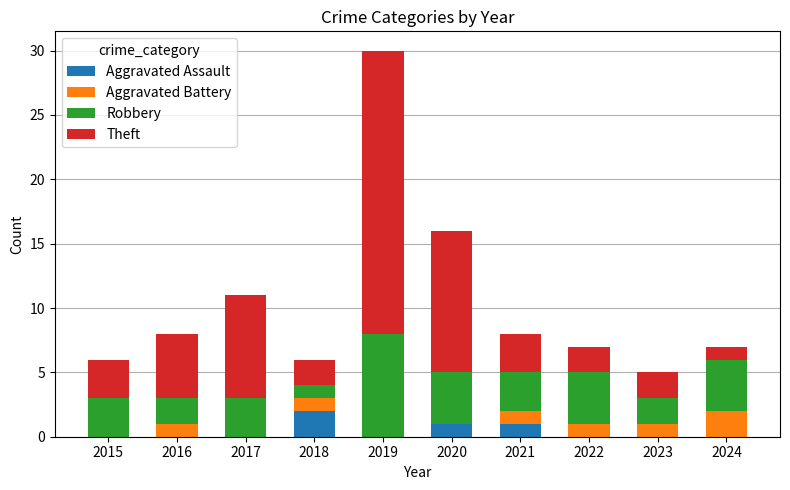

The Aggravated Assault series shows 0 at 2017. True or false?

True